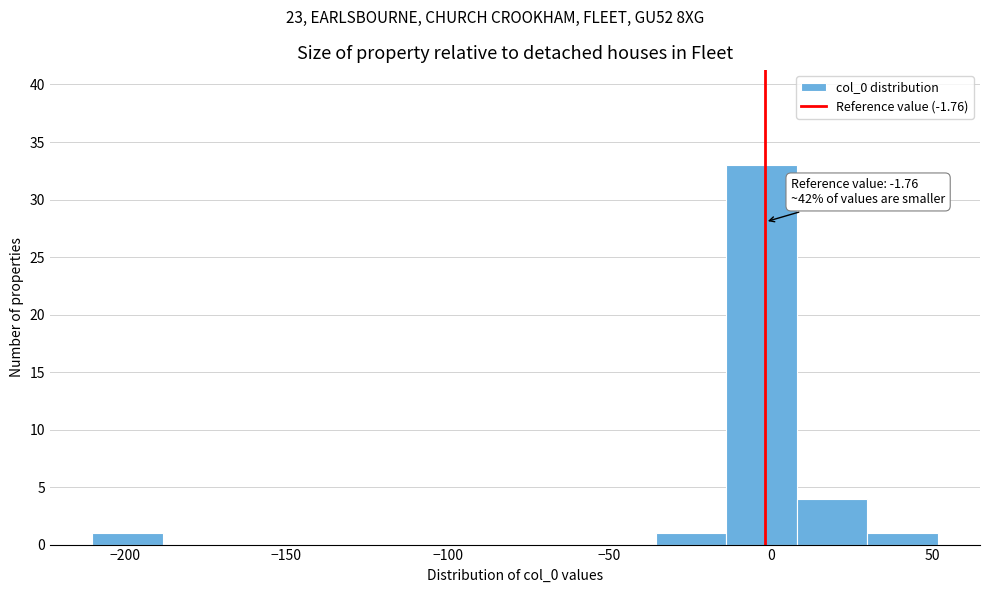

Over which range of the x-axis is the bar tallest?

-15 to 10